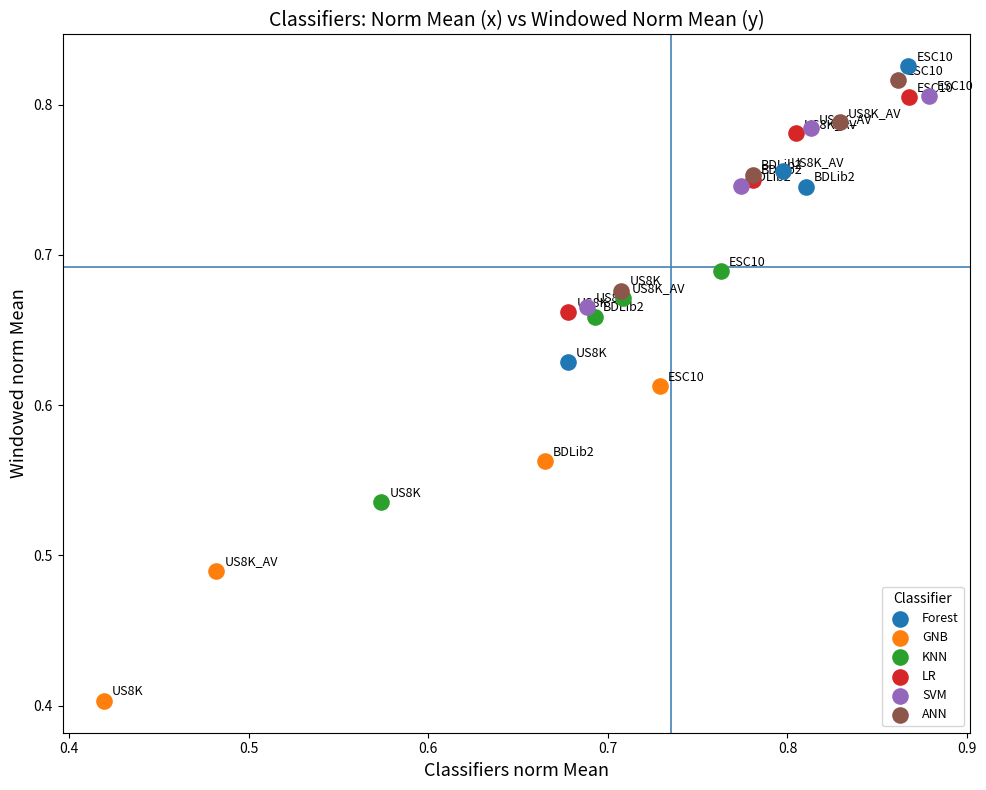

What are all the series names shown in the legend?

Forest, GNB, KNN, LR, SVM, ANN